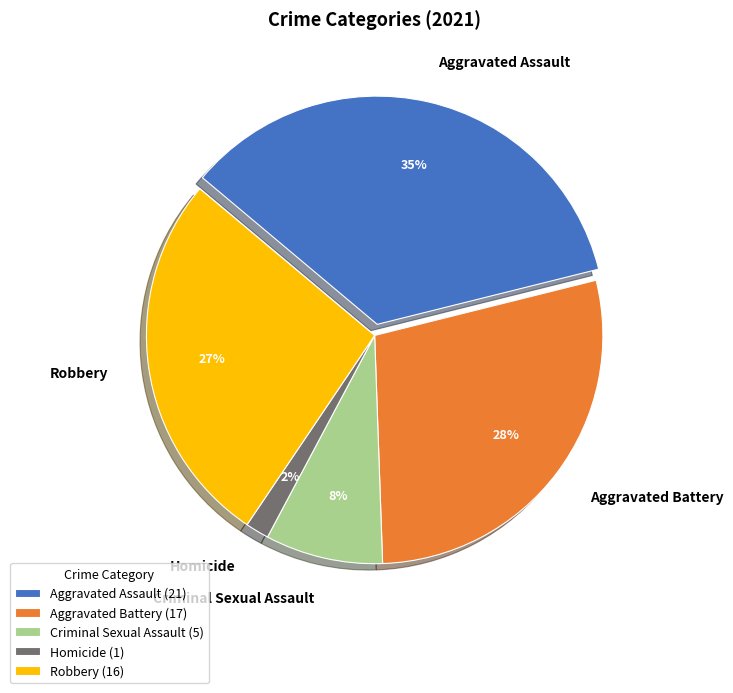

What percentage is the Criminal Sexual Assault slice, to the nearest percent?

8%